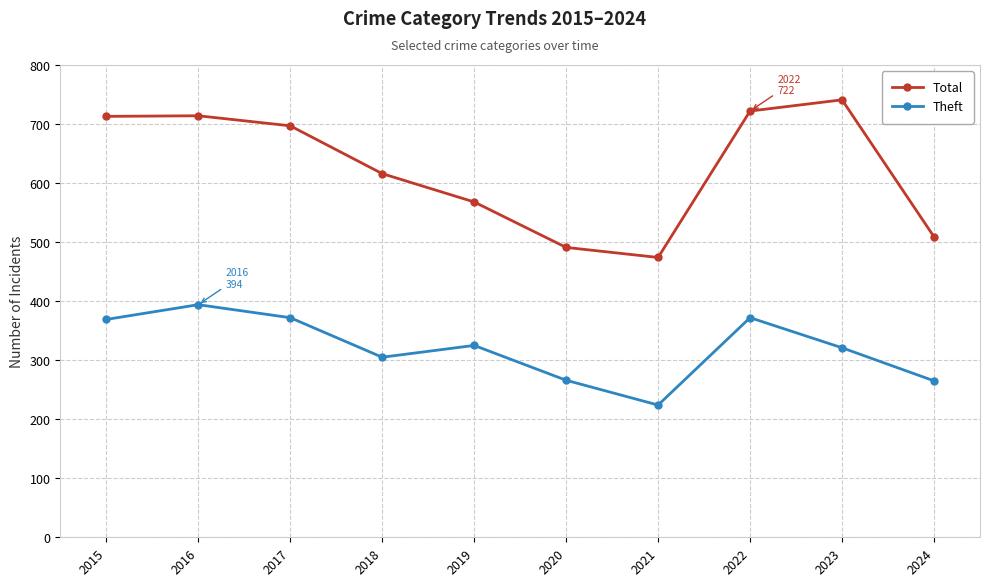

What is the difference between the maximum and second lowest values in the Theft series?

129